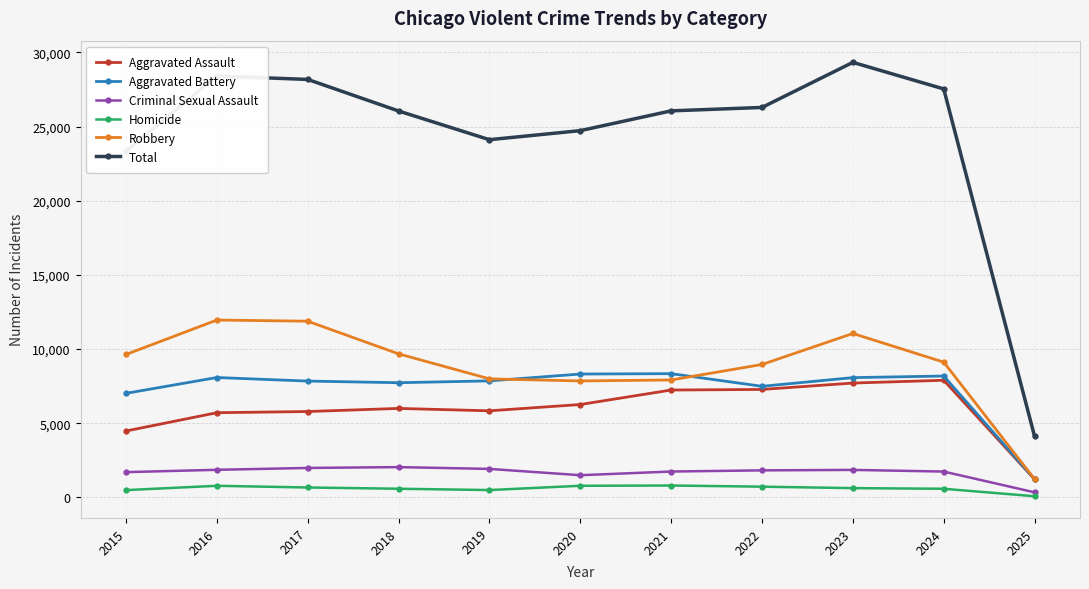

What is the value of the Total point at the 1st from the left?

23340